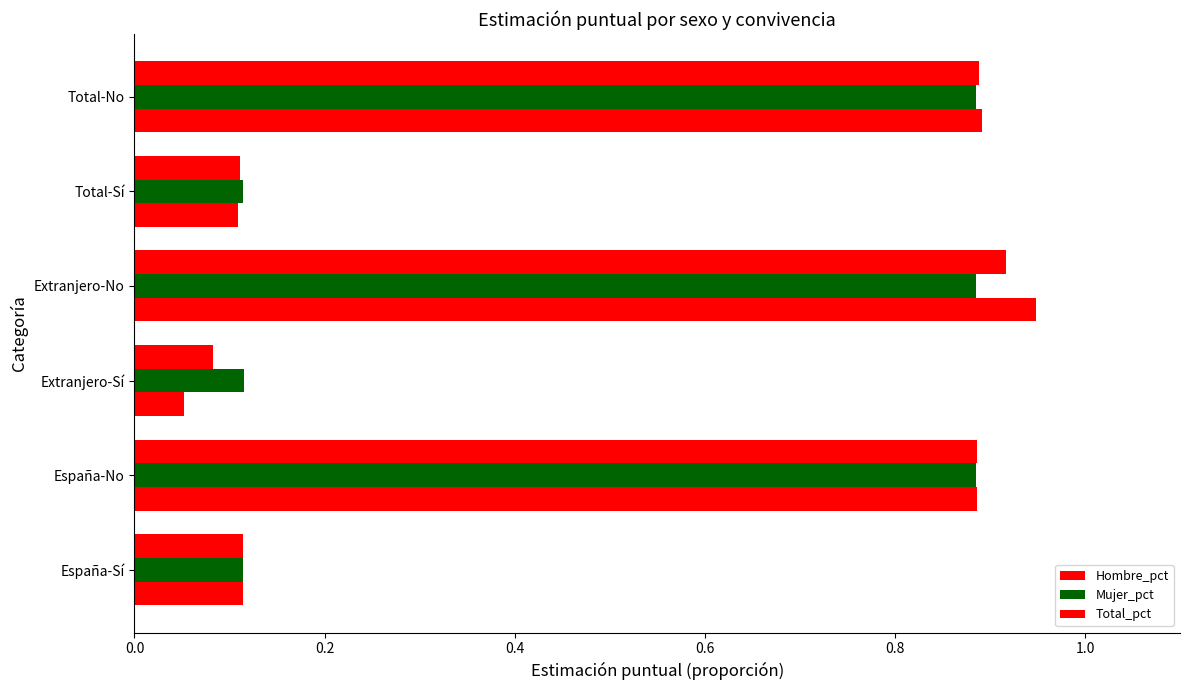

List the series in order of their peak value, highest first.

Hombre_pct, Total_pct, Mujer_pct